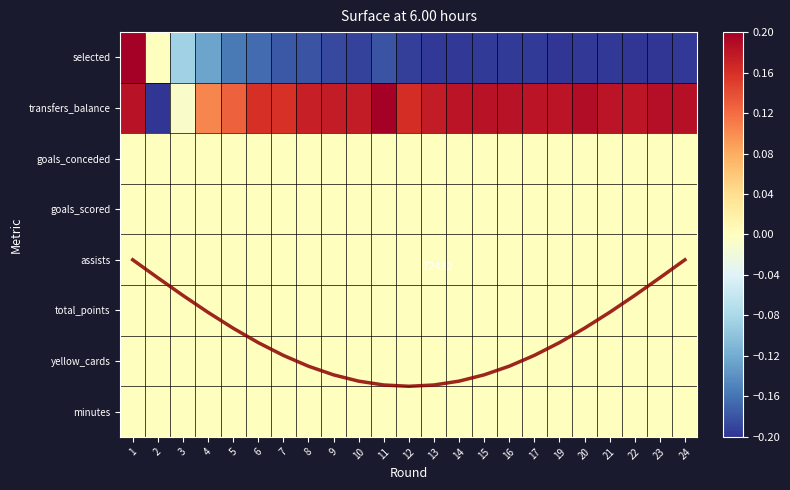

Where does the trend series first go above 5?

4